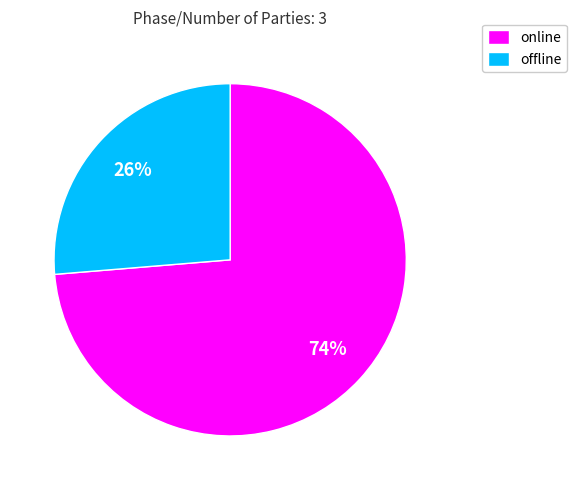

True or false: offline accounts for 35% of the total.

False